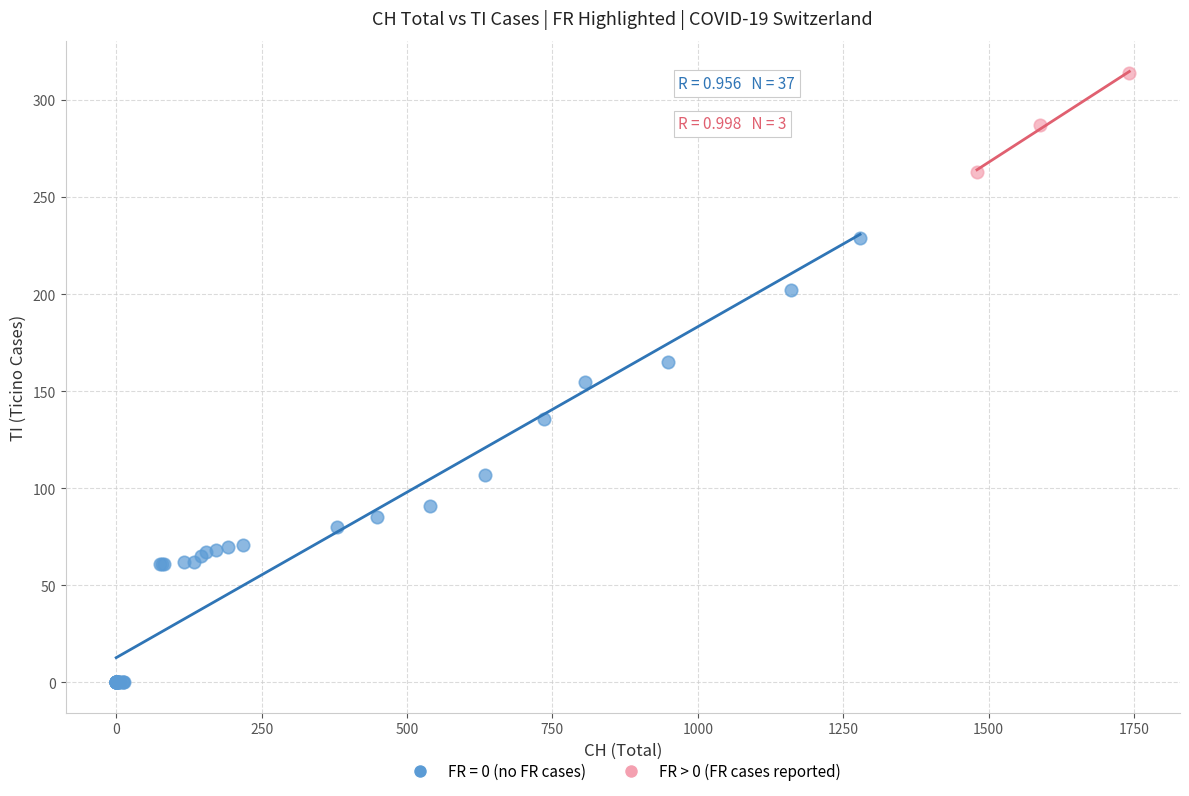

Which series contains the lowest Y value?

FR = 0 (no FR cases)